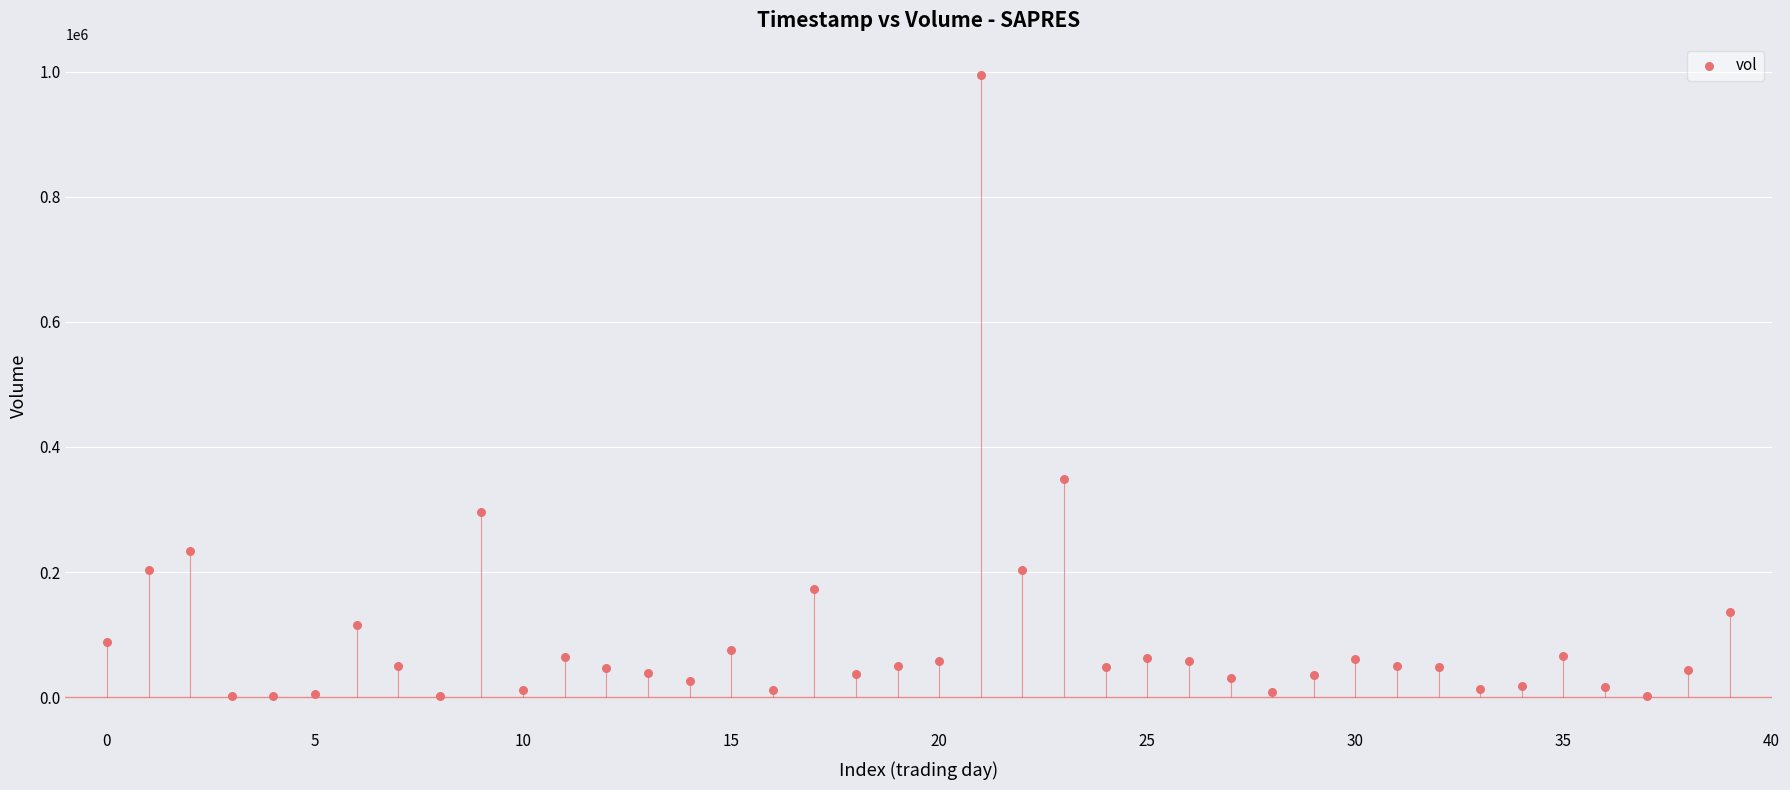

What is the range of Y values (max minus min)?

992800